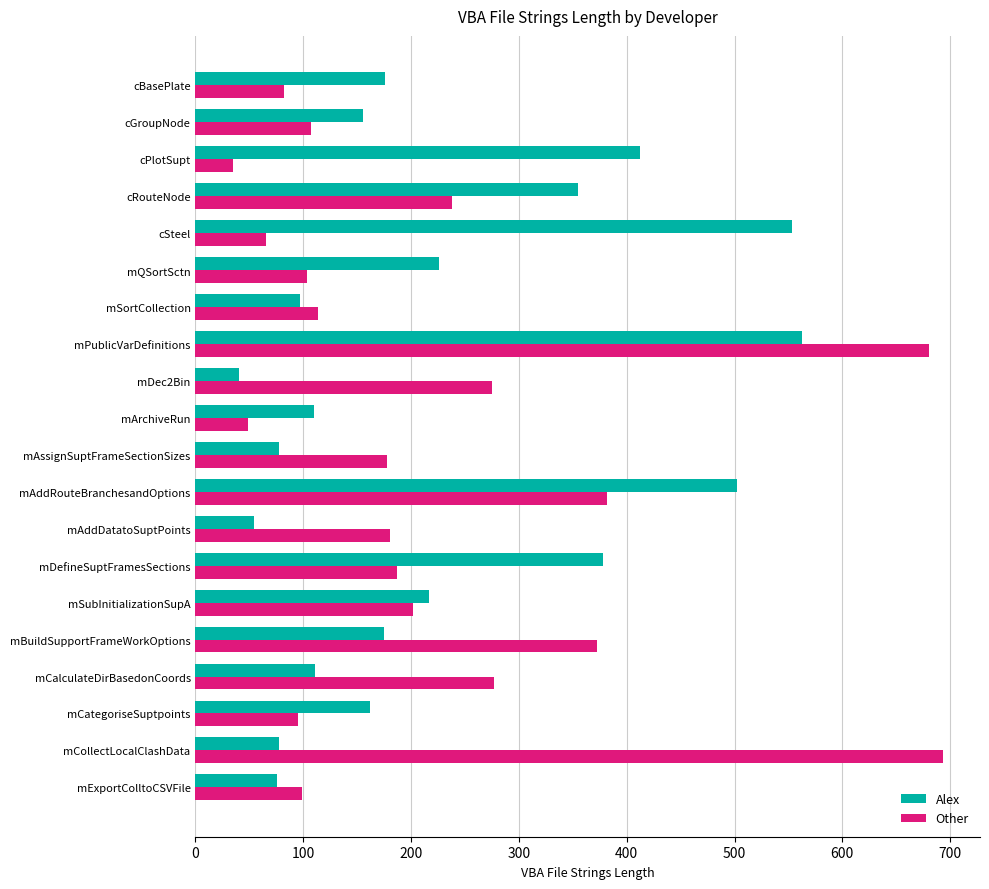

What is the difference between the highest and lowest values at cSteel?

488